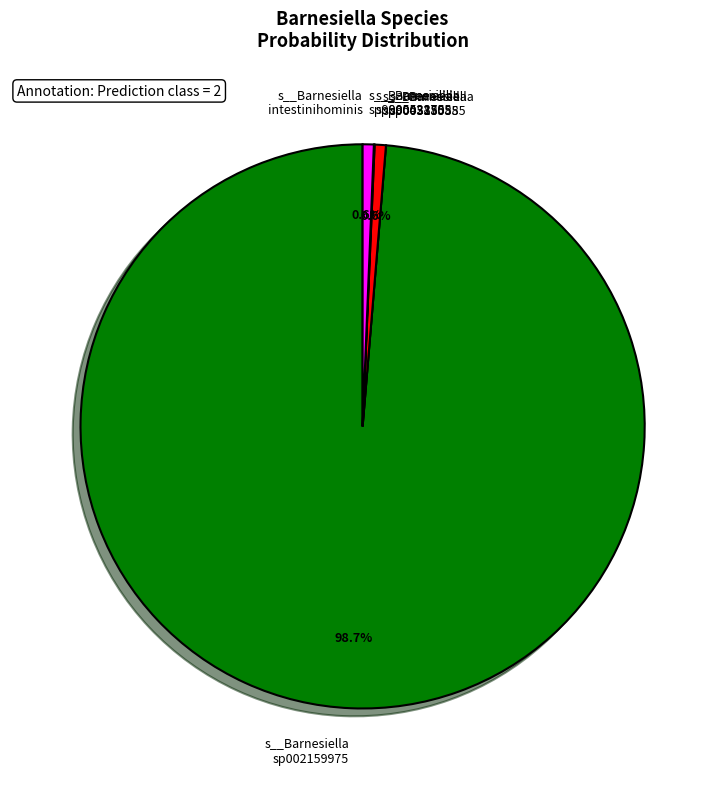

What is the largest slice in the pie chart?

s__Barnesiella sp002159975